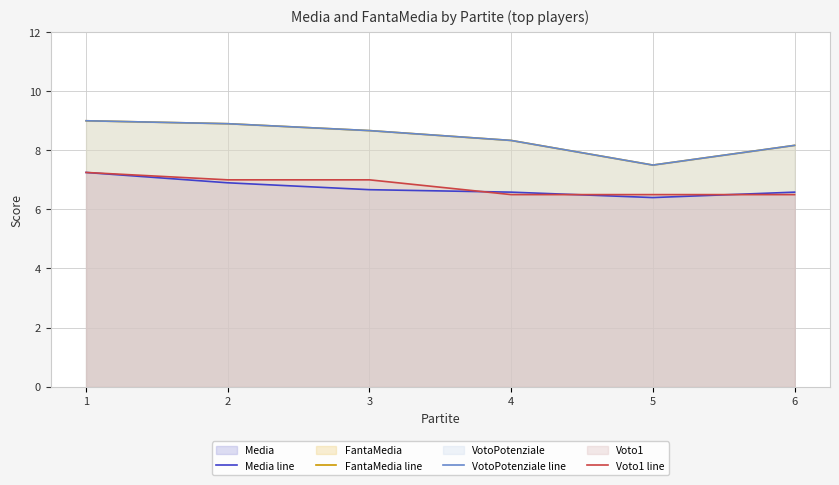

What are all the series names shown in the legend?

Media line, FantaMedia line, VotoPotenziale line, Voto1 line